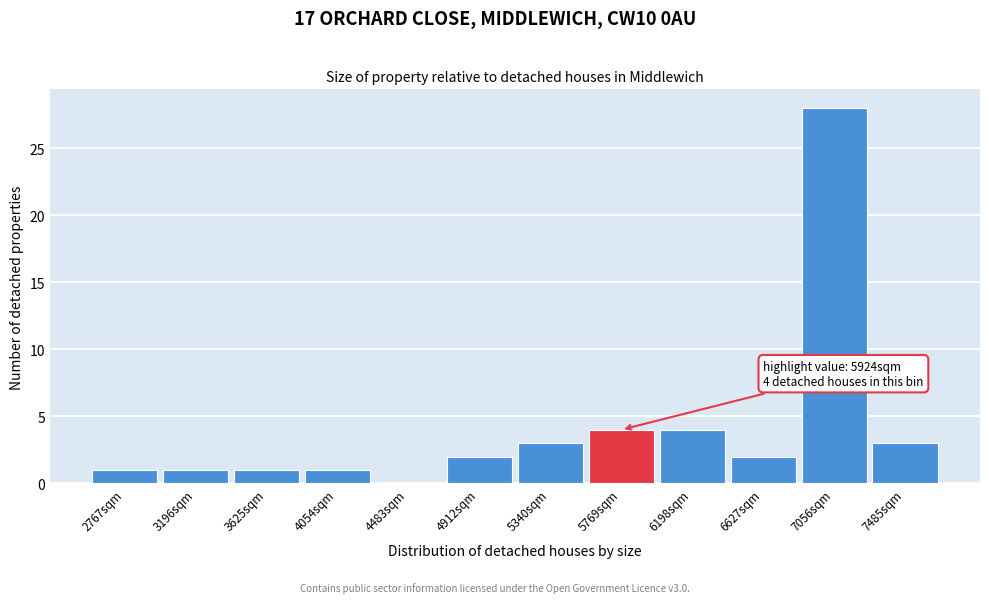

Reading left to right, extract all data points from this chart.

2767sqm=1	3196sqm=1	3625sqm=1	4054sqm=1	4483sqm=0	4912sqm=2	5340sqm=3	5769sqm=4	6198sqm=4	6627sqm=2	7056sqm=28	7485sqm=3